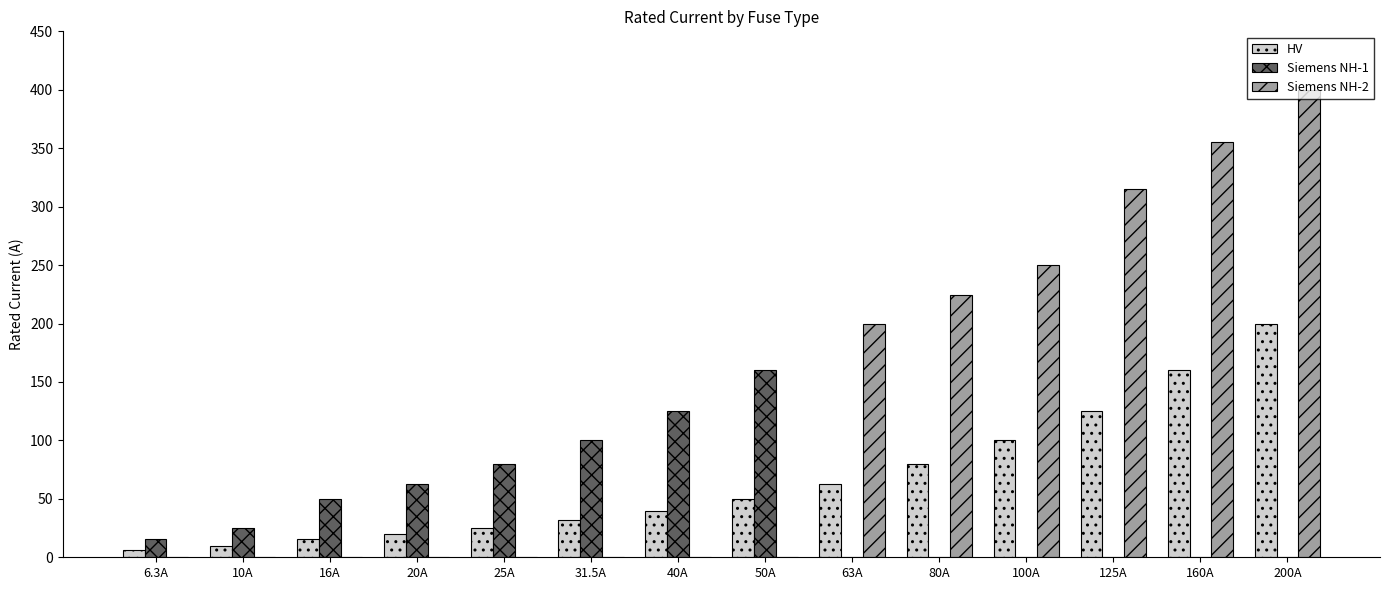

How many data points does each series have?

14